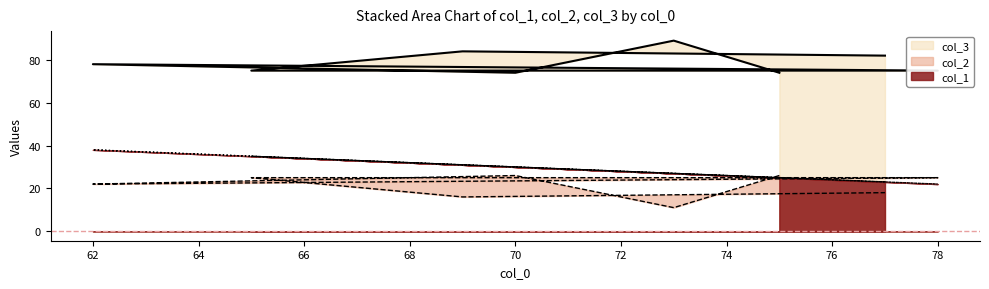

In col_3, how many points are higher than both neighbors (excluding endpoints)?

1